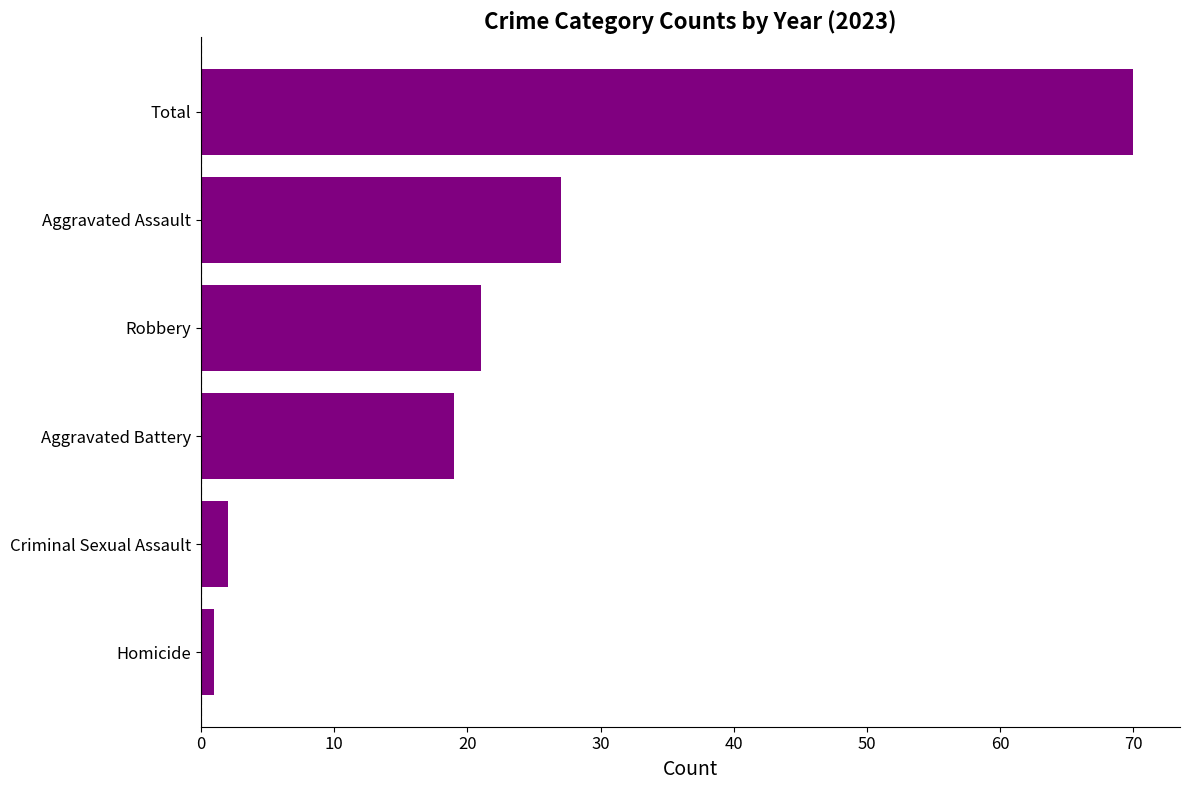

How many distinct data groups are displayed?

1